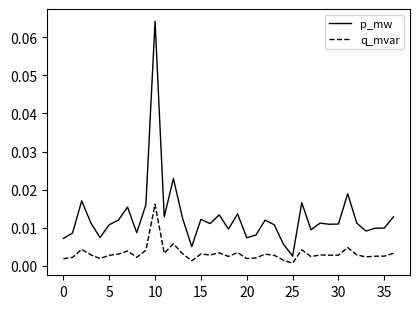

Which series has the largest range (max minus min)?

p_mw